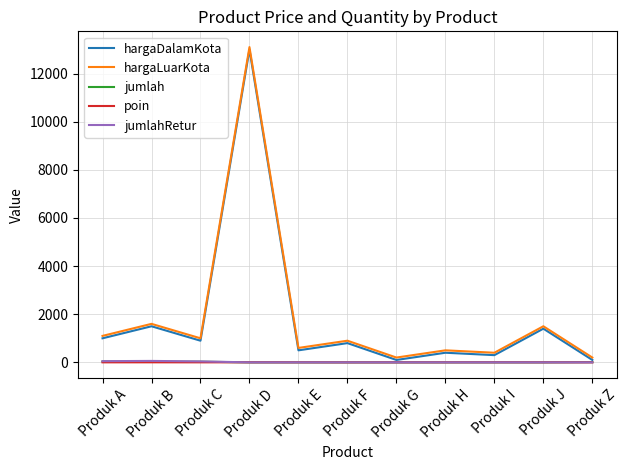

In hargaLuarKota, how many points are lower than both neighbors (excluding endpoints)?

4